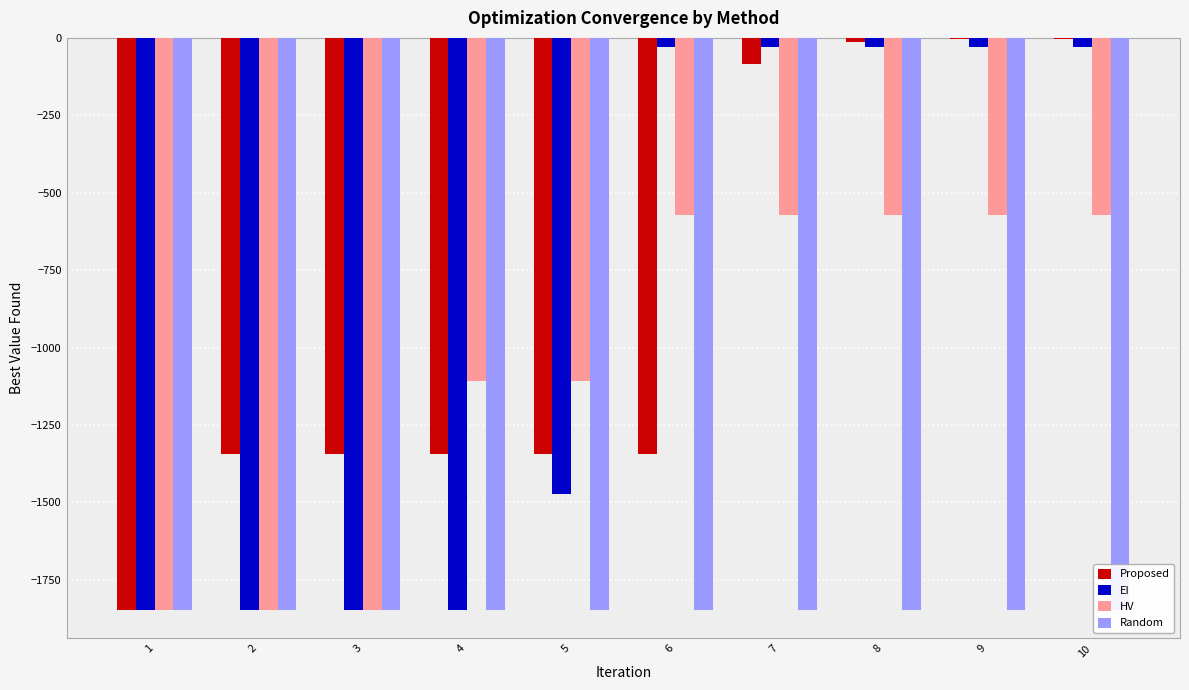

The HV series shows -381.0 at 3. True or false?

False